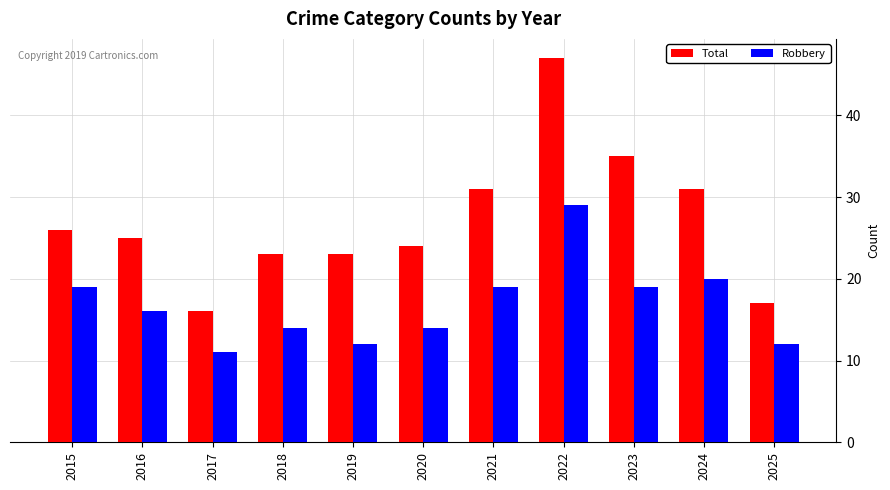

Is the value of Total at 2020 greater than the value of Robbery at 2025?

Yes